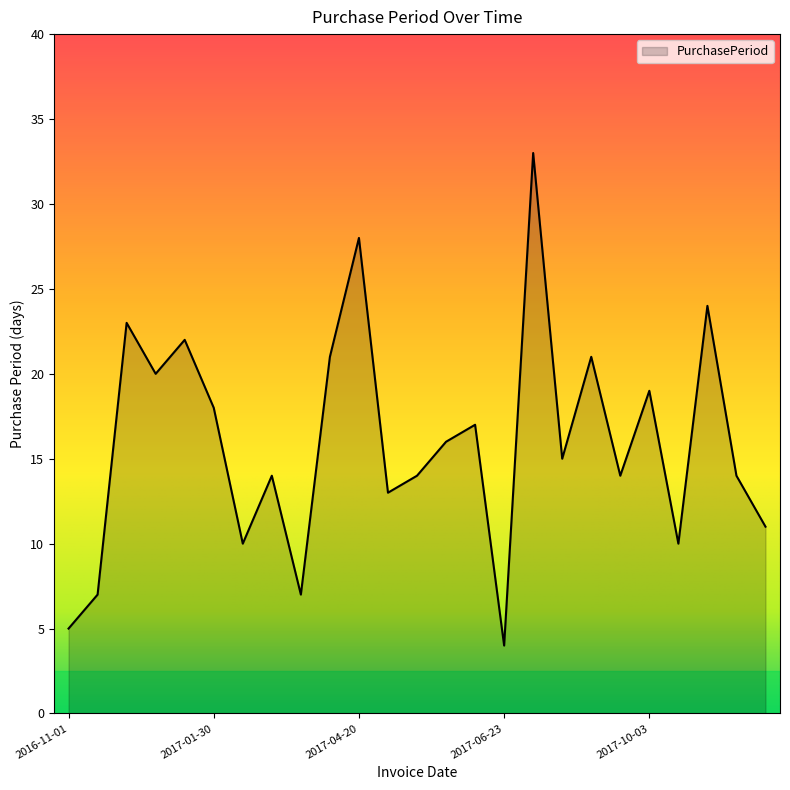

What is the greatest value displayed?

33